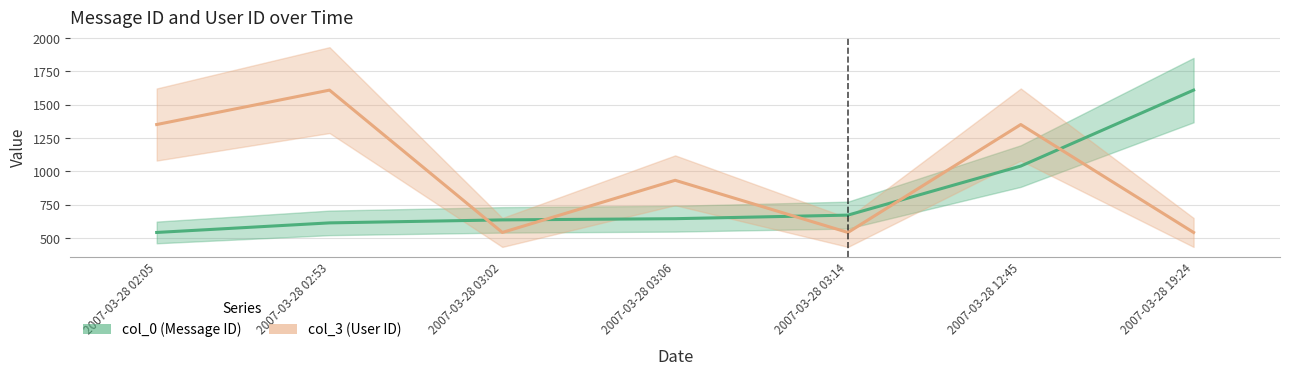

What is the label of the 5th point from the left?

2007-03-28 03:14